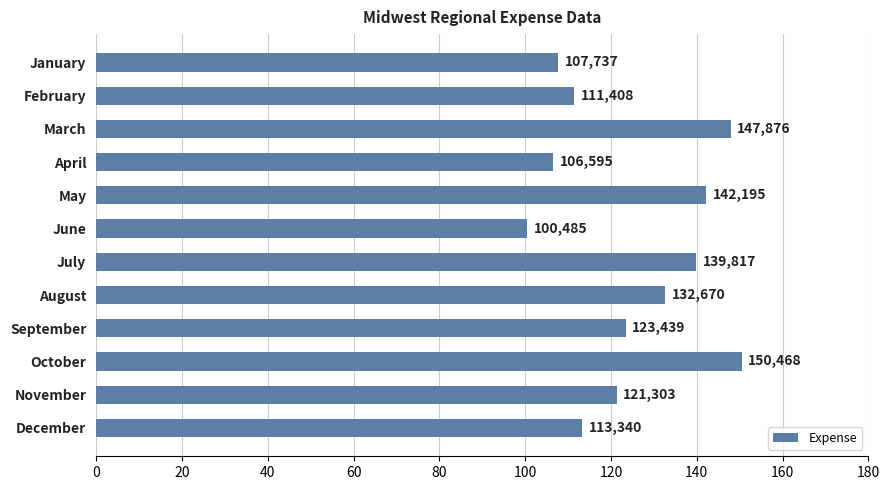

Are the bars horizontal?

Yes